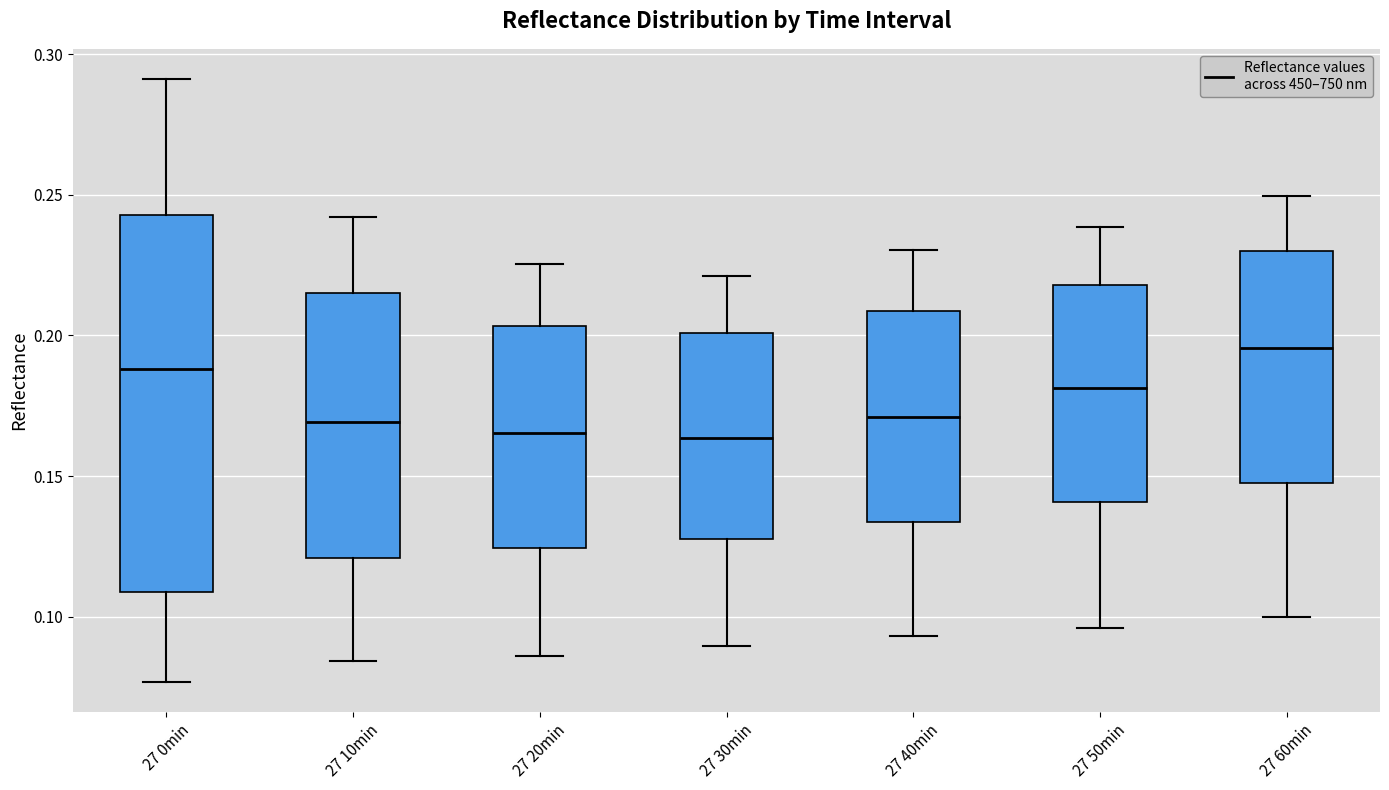

Which box is the tallest, from its lower edge to its upper edge?

27 0min